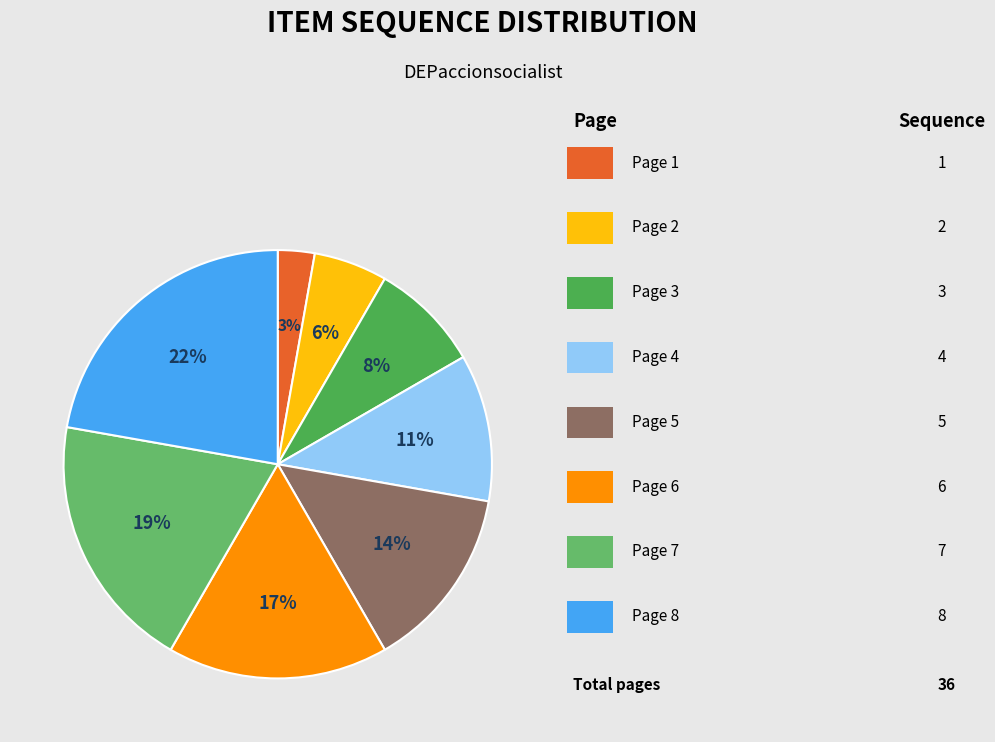

How many segments does this pie chart have?

8